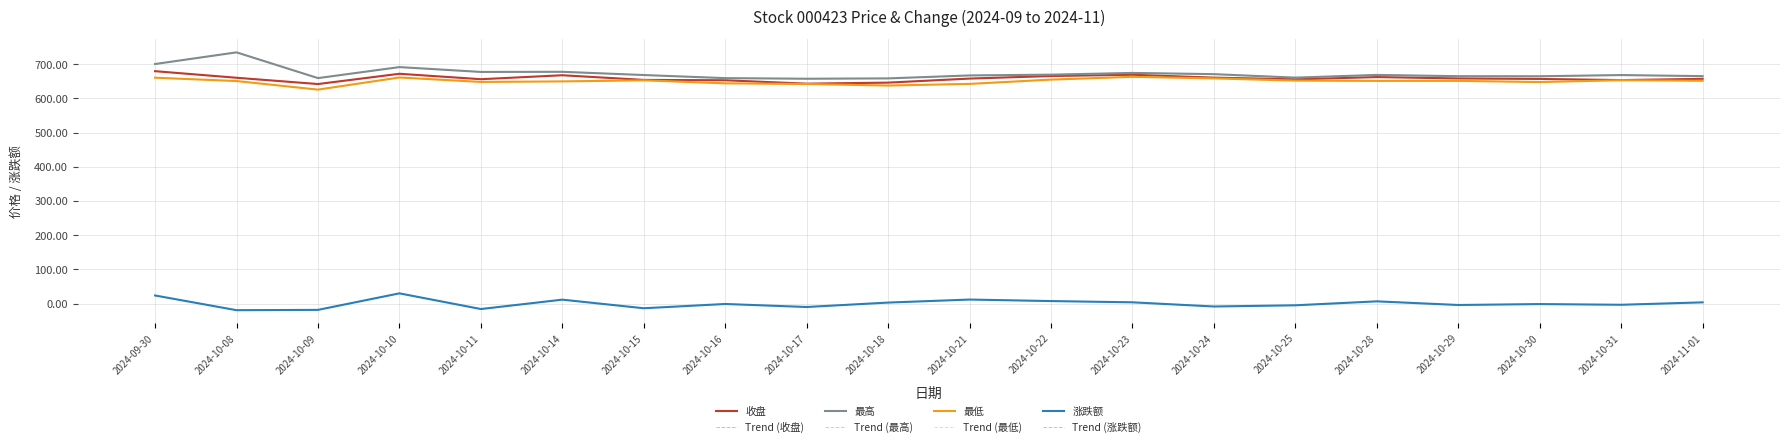

Does the chart display data point markers on the line(s)?

No